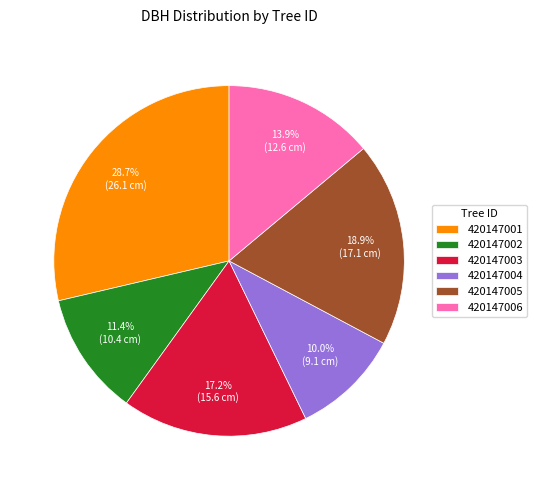

Is the sum of 420147005 and 420147003 greater than half?

No